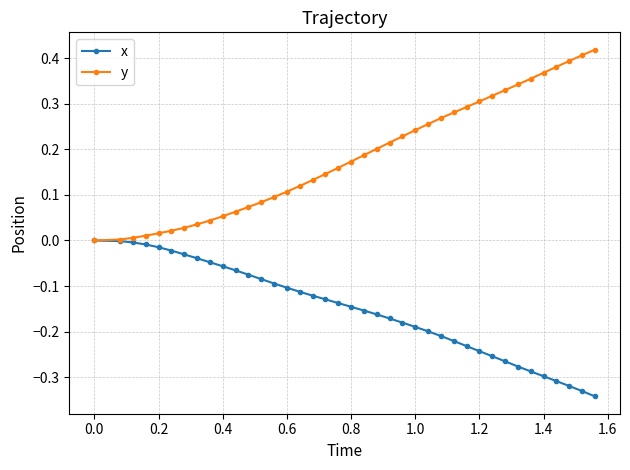

Which series has the largest total across all categories?

y